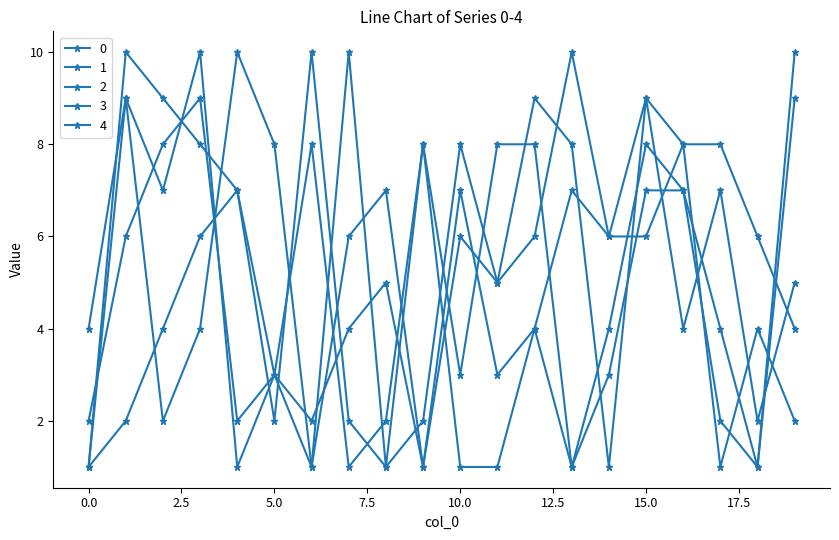

Reading right to left, extract all data points from this chart.

0: 2	4	1	8	6	6	7	4	3	7	1	5	4	2	3	1	10	7	9	4
1: 10	1	2	7	8	4	1	8	8	3	8	2	1	8	3	7	6	4	2	1
2: 9	1	4	7	7	3	1	4	1	1	8	1	10	1	3	2	9	8	6	2
3: 5	2	7	4	9	1	8	9	5	8	2	1	2	10	2	7	8	9	10	1
4: 4	6	8	8	9	6	10	6	5	6	1	7	6	1	8	10	4	2	9	1